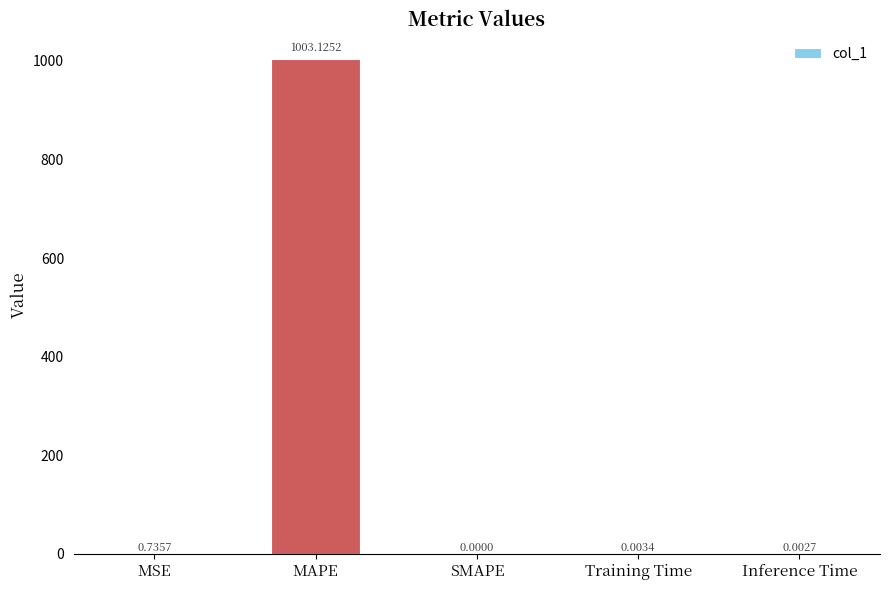

Where is the data nearest to the value 501?

MSE